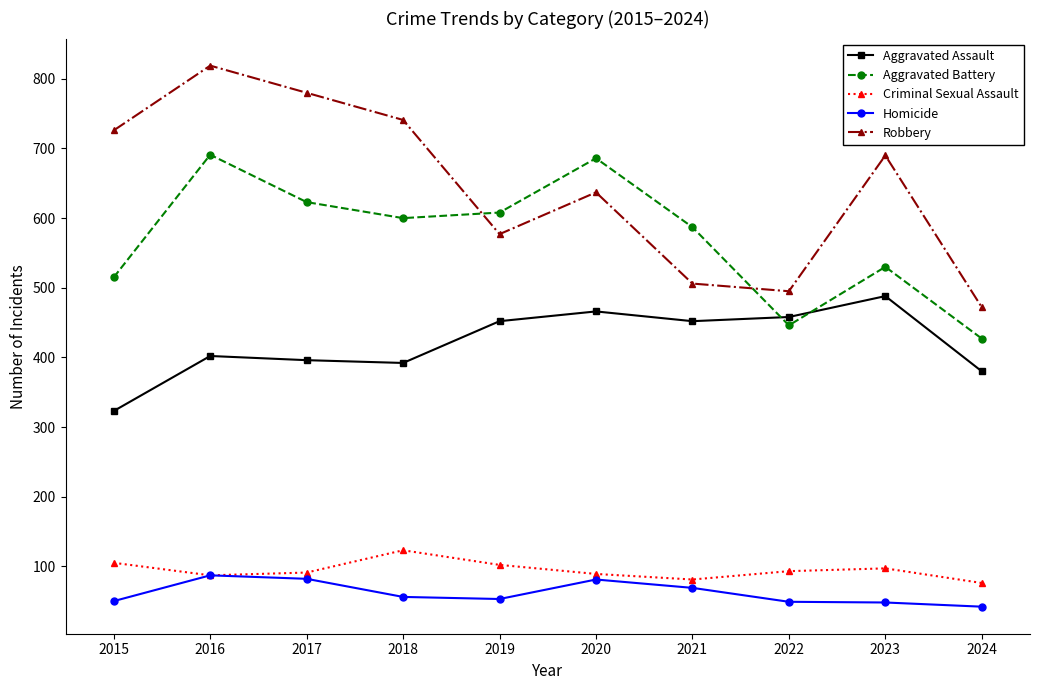

What is the average value of the Homicide series?

62